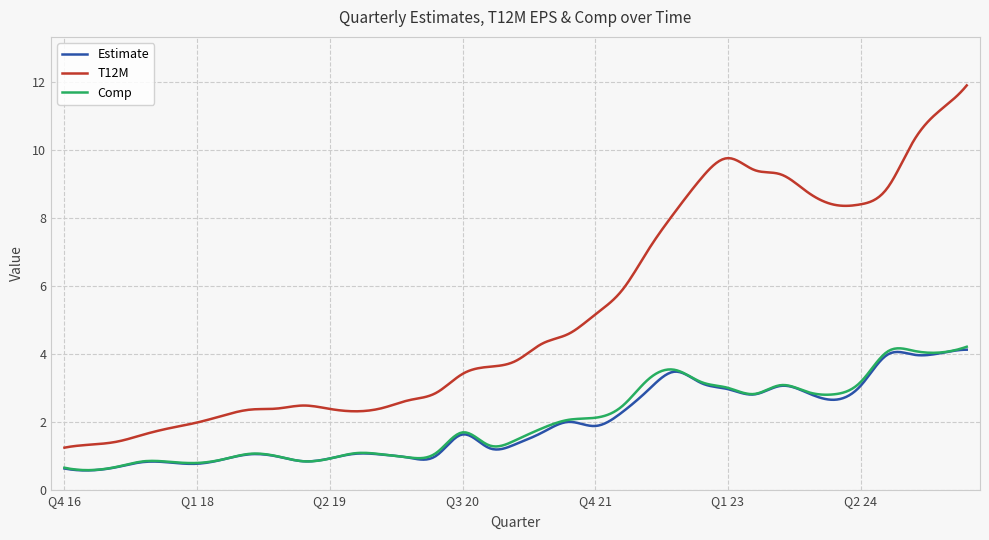

True or false: Comp has more than 2 points higher than both neighbors.

True